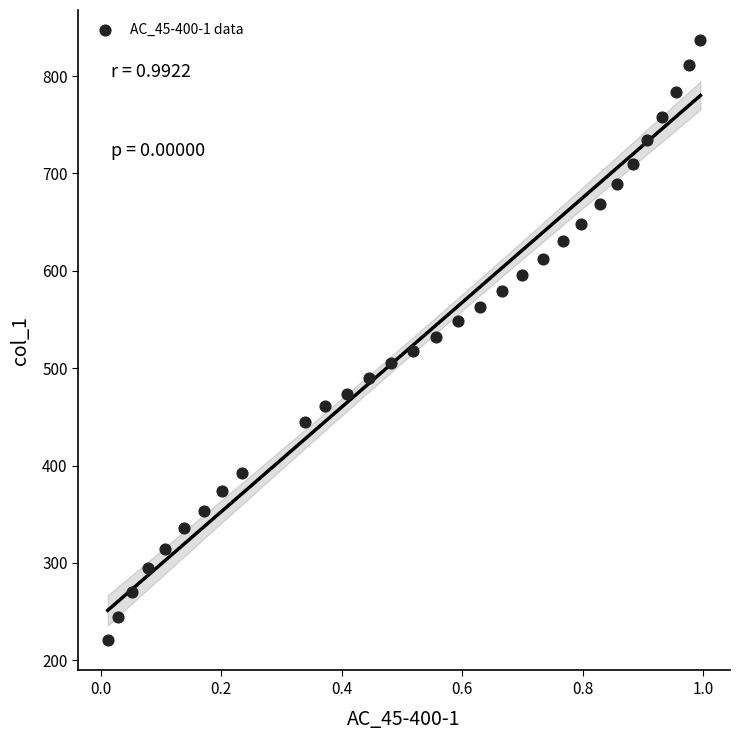

What is the range of X values (max minus min)?

1.0